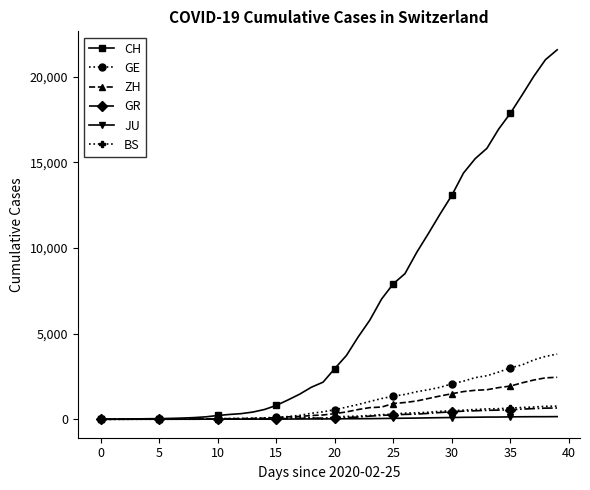

Which series has the largest range (max minus min)?

CH